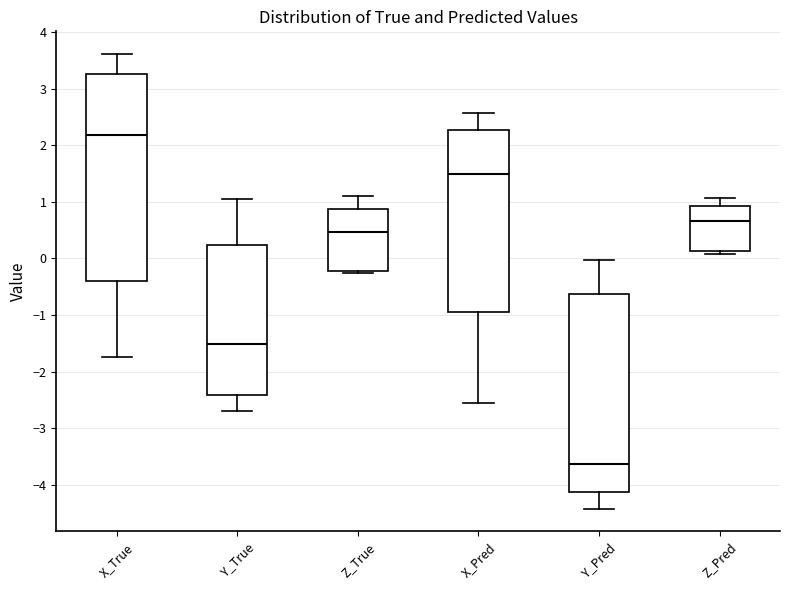

Reading left to right, transcribe this box plot: for each box, give where its median line is, the range the box spans, and where its two whiskers end, as read against the y-axis. The values are not printed on the chart, so give them approximately, as read against the axis.

X_True: median 2.2, box -0.4 to 3.3, whiskers -1.7 to 3.6
Y_True: median -1.5, box -2.4 to 0.2, whiskers -2.7 to 1.1
Z_True: median 0.5, box -0.2 to 0.9, whiskers -0.3 to 1.1
X_Pred: median 1.5, box -0.9 to 2.3, whiskers -2.6 to 2.6
Y_Pred: median -3.6, box -4.1 to -0.6, whiskers -4.4 to 0.0
Z_Pred: median 0.7, box 0.1 to 0.9, whiskers 0.1 (just below the box's lower edge) to 1.1